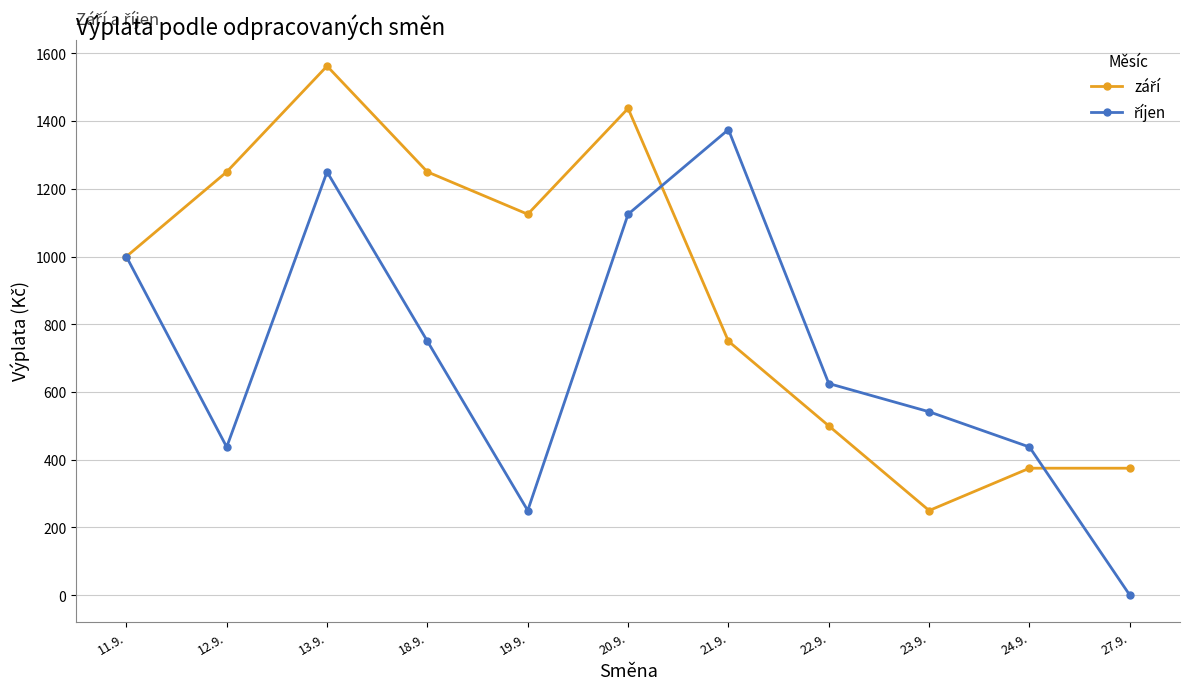

Which label corresponds to the smallest value in the chart?

27.9.